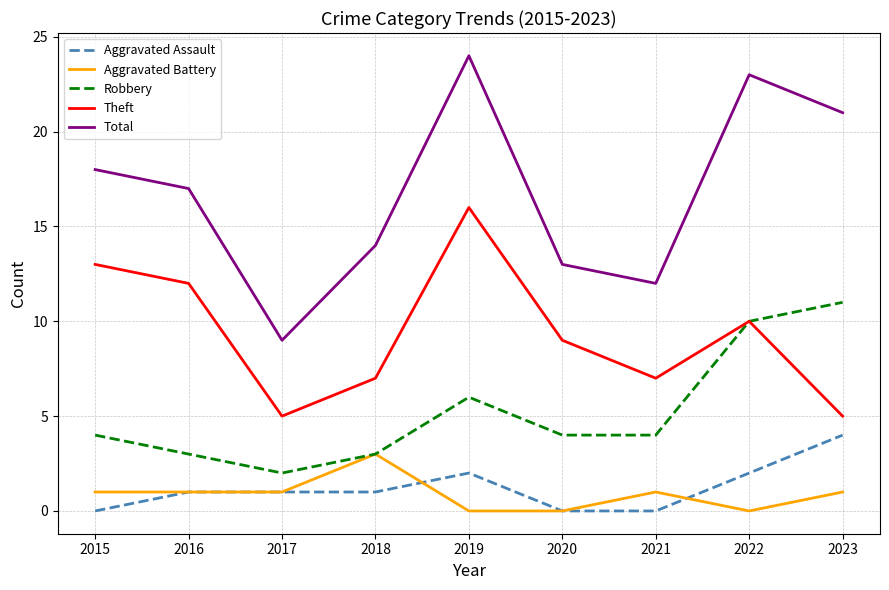

At which category does Robbery reach its first local valley?

2017